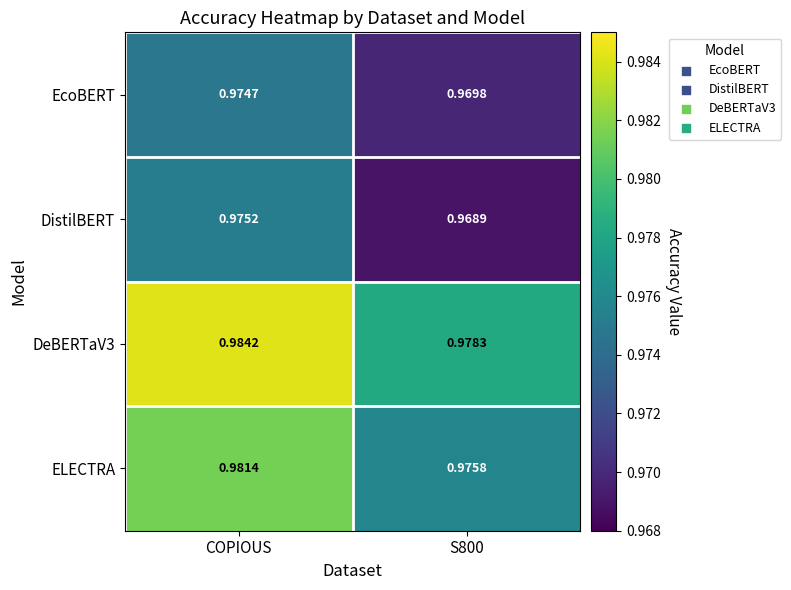

At which category is the sum across all series the highest?

COPIOUS